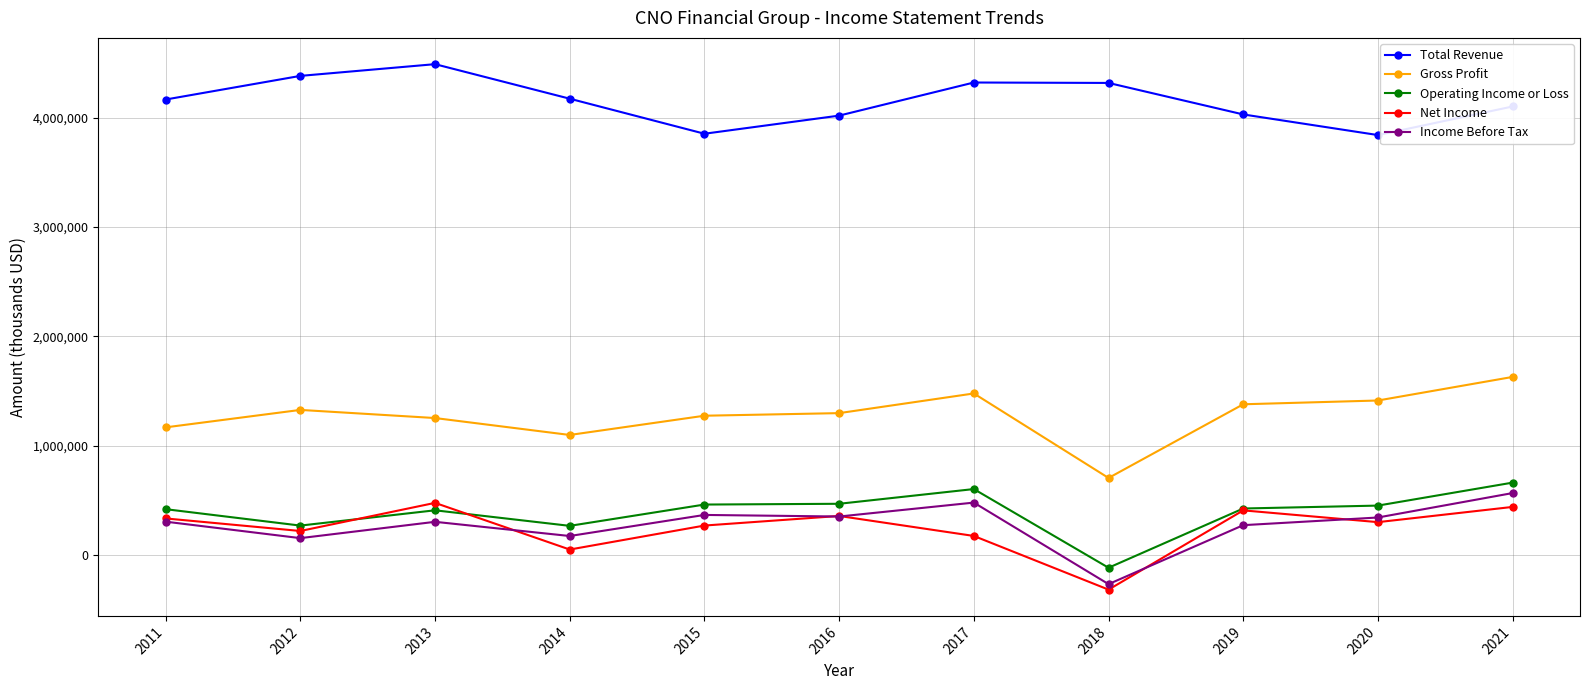

At which category does Total Revenue reach its first local valley?

2015